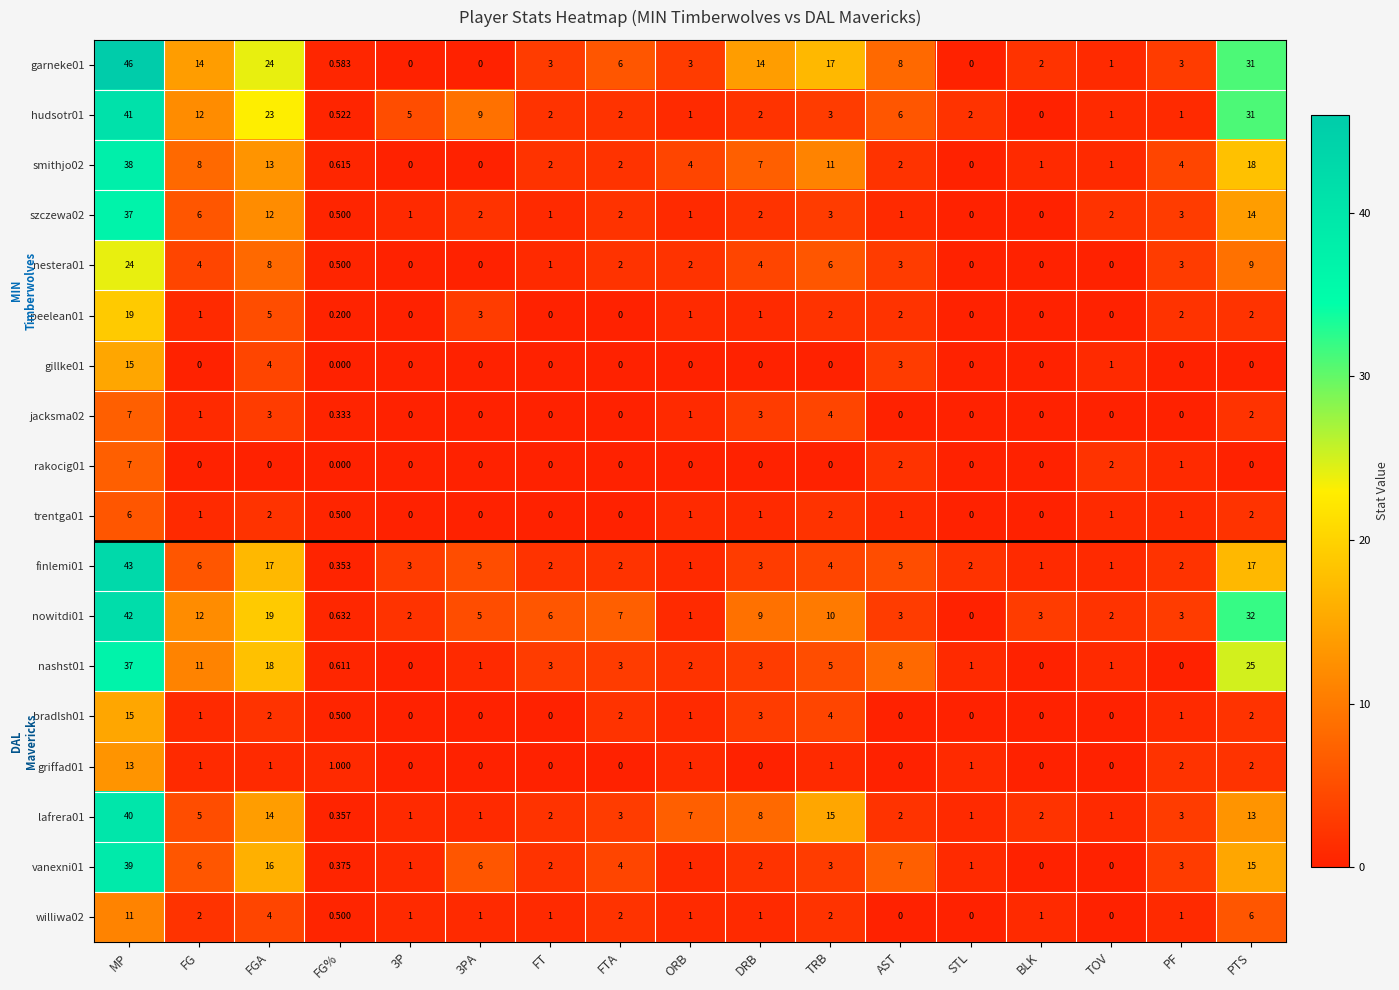

At which category is the sum across all series the highest?

MP